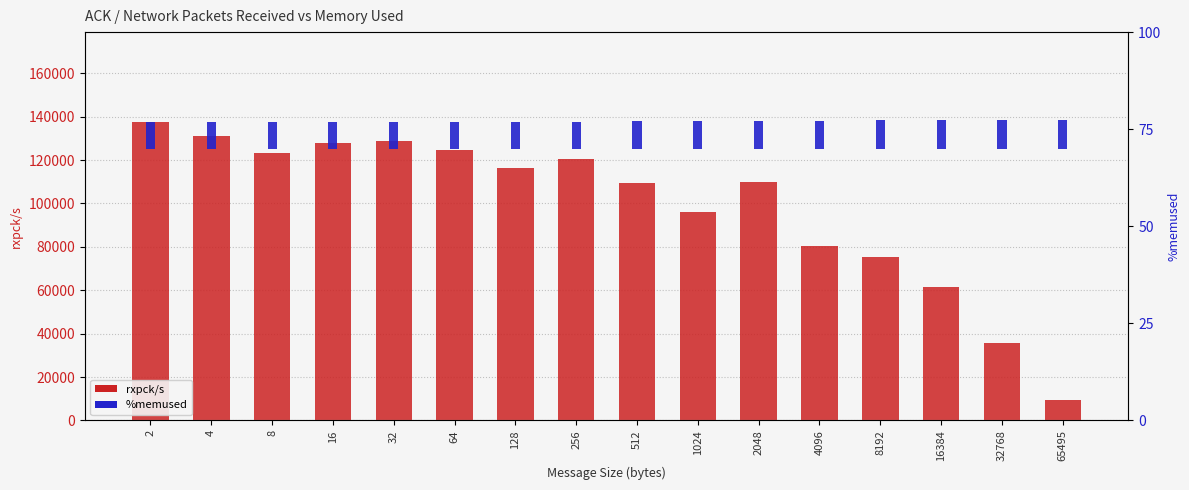

What is the lowest value of the rxpck/s series?

9656.1